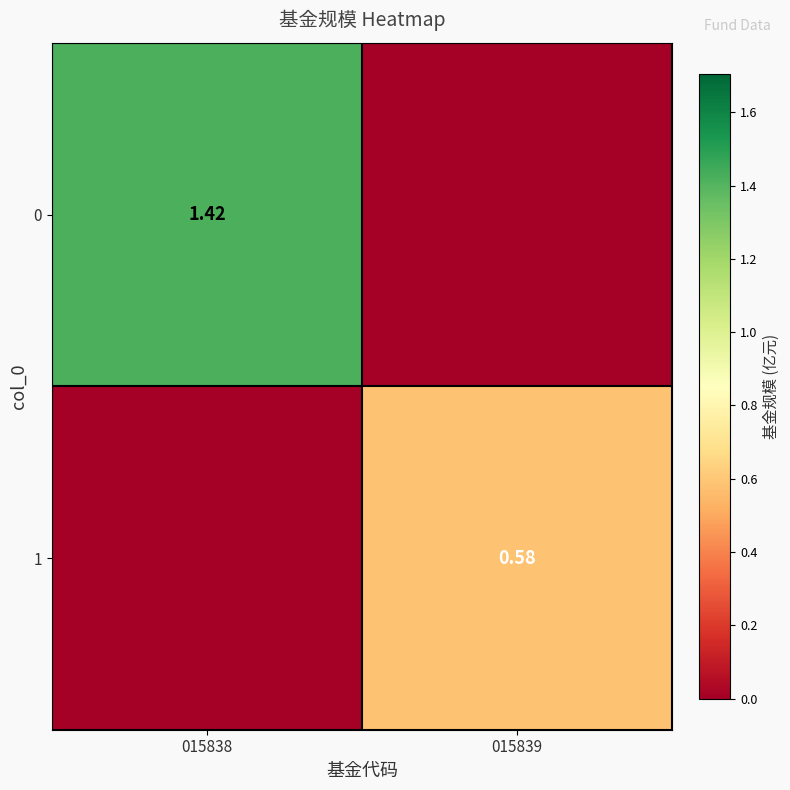

Is the value of 0 at 015838 greater than the value of 1 at 015839?

Yes